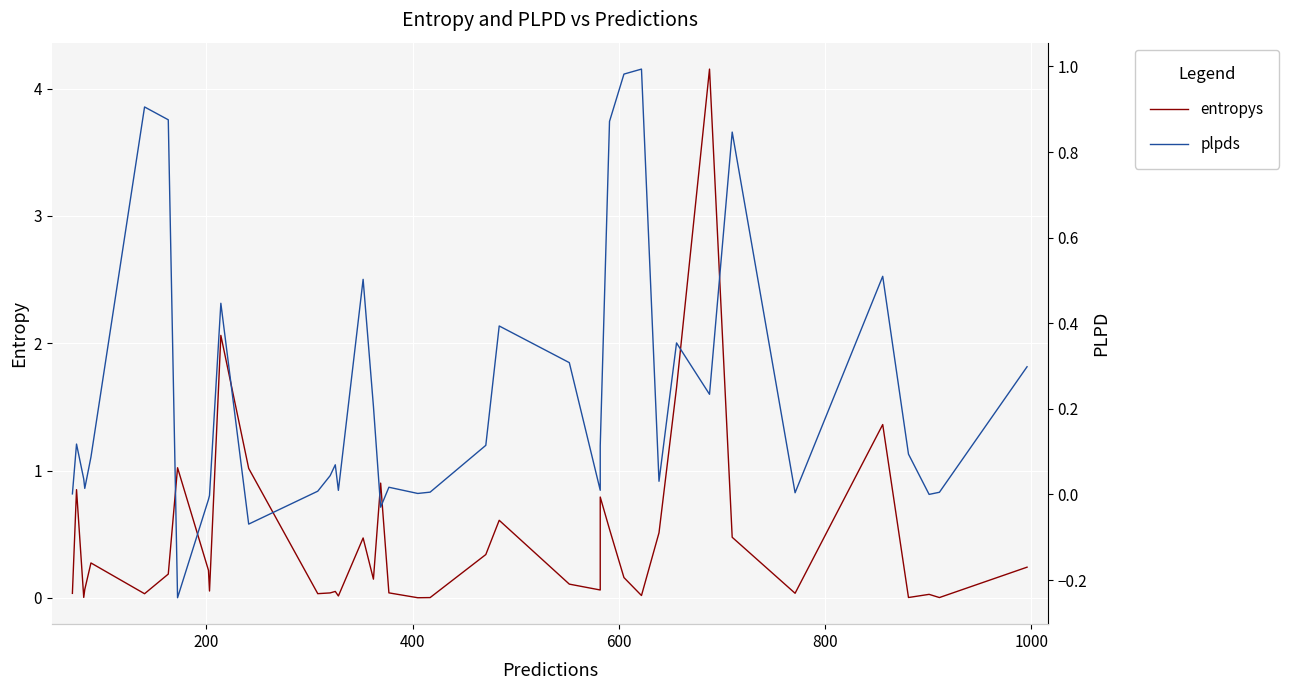

Is the value of plpds at 38 greater than the value of entropys at 38?

Yes